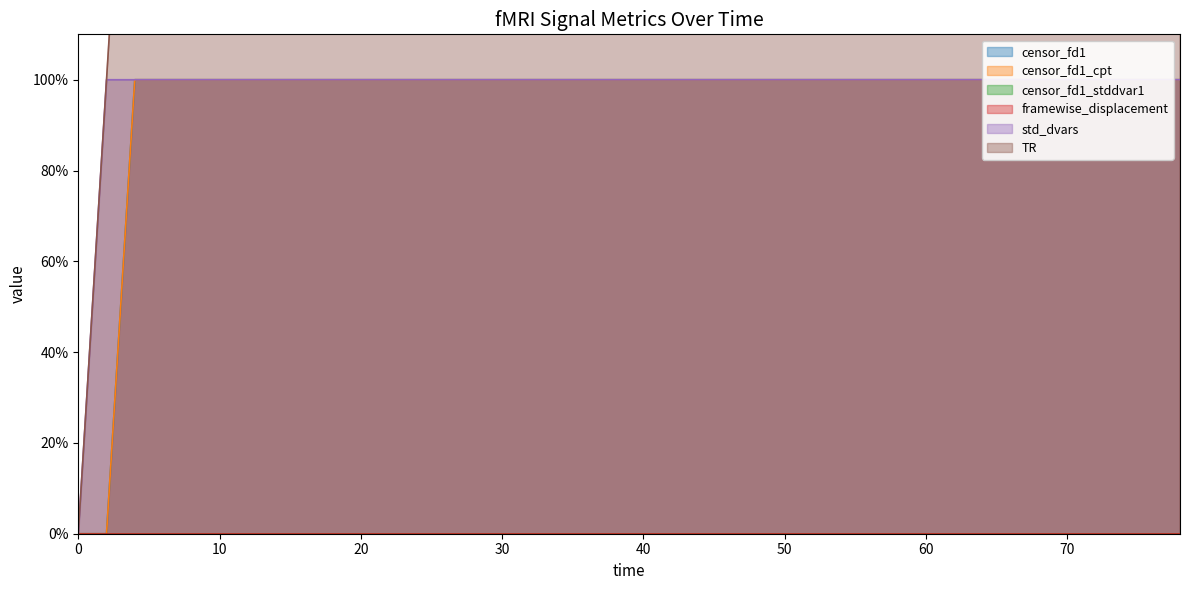

What is the value of the censor_fd1_cpt point at the 34th from the left?

1